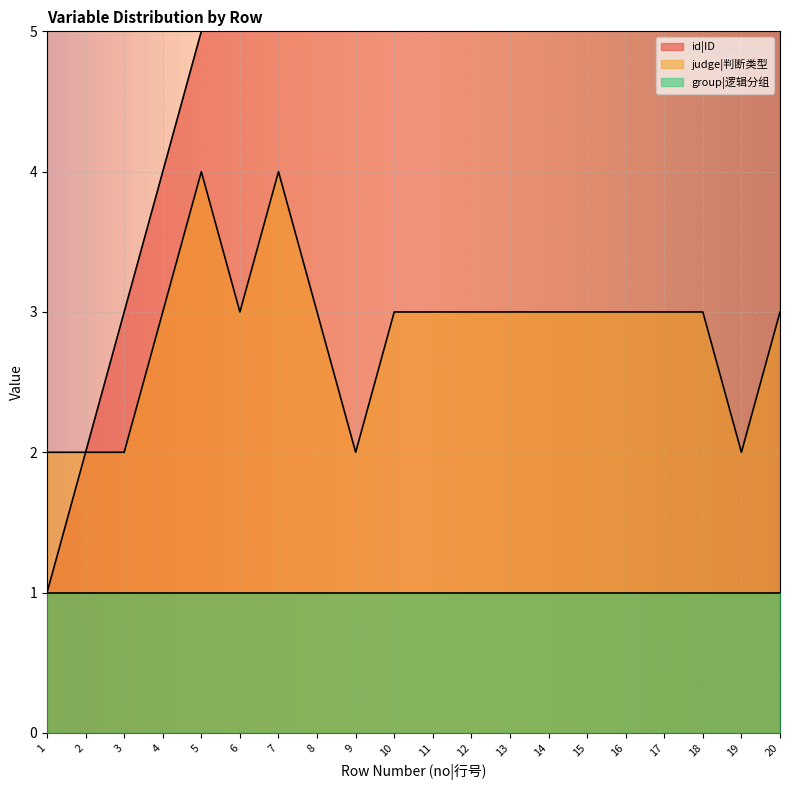

At which category is the sum across all series the highest?

20